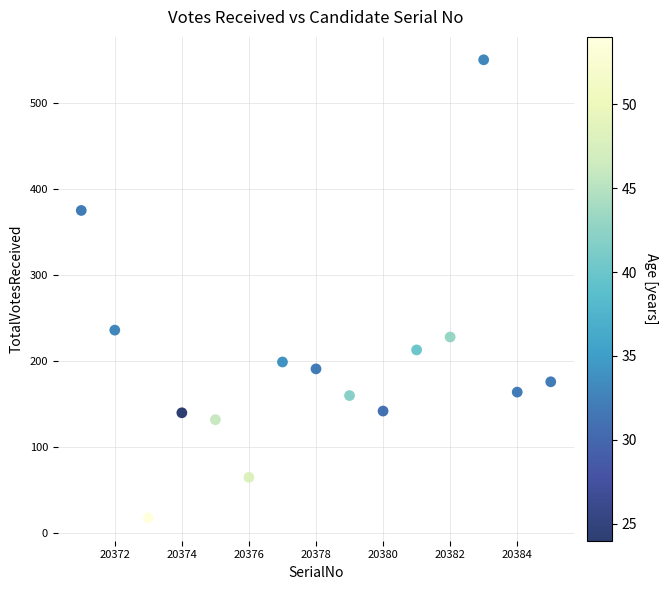

What Y value in the scatter plot is closest to 284?

236